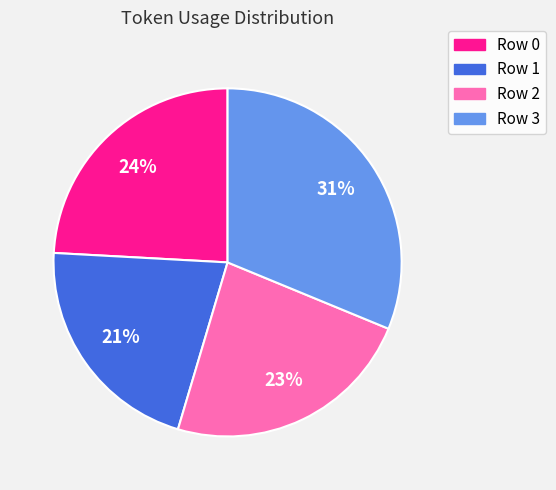

To the nearest percent, what is the average slice percentage?

25%